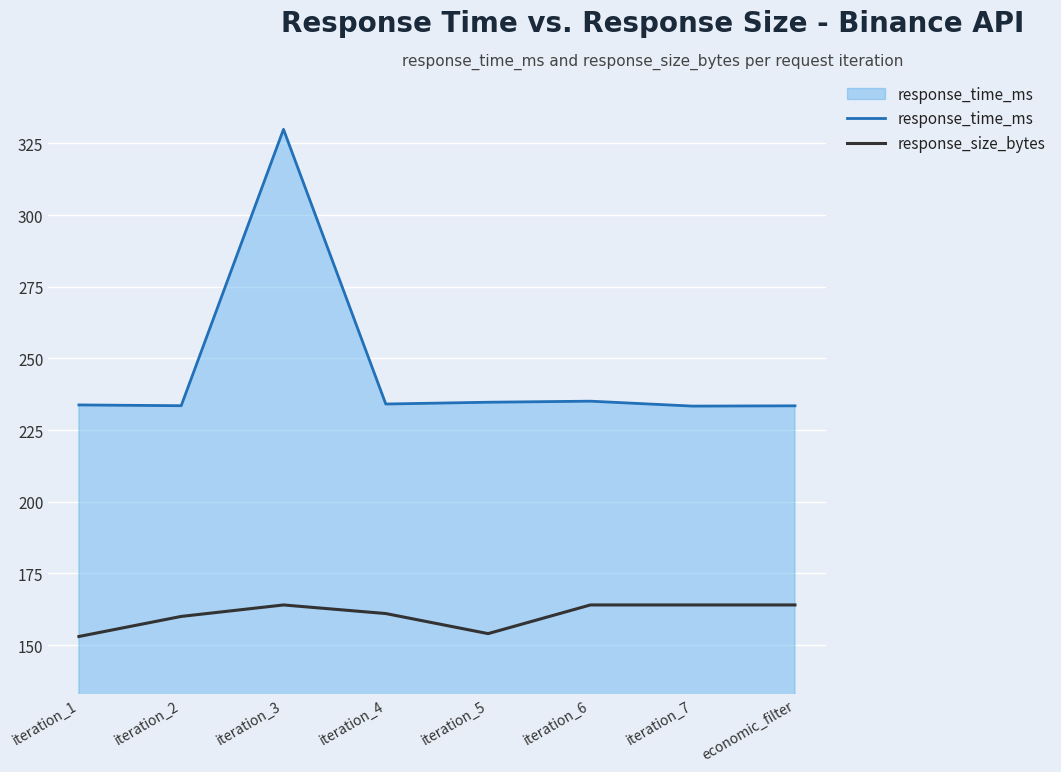

Where is the first local maximum for response_size_bytes?

iteration_3